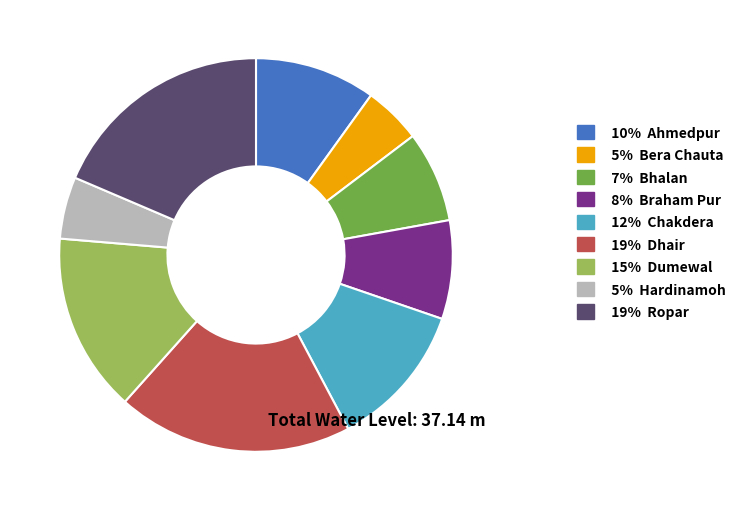

Is 19% Dhair the majority of the pie?

No